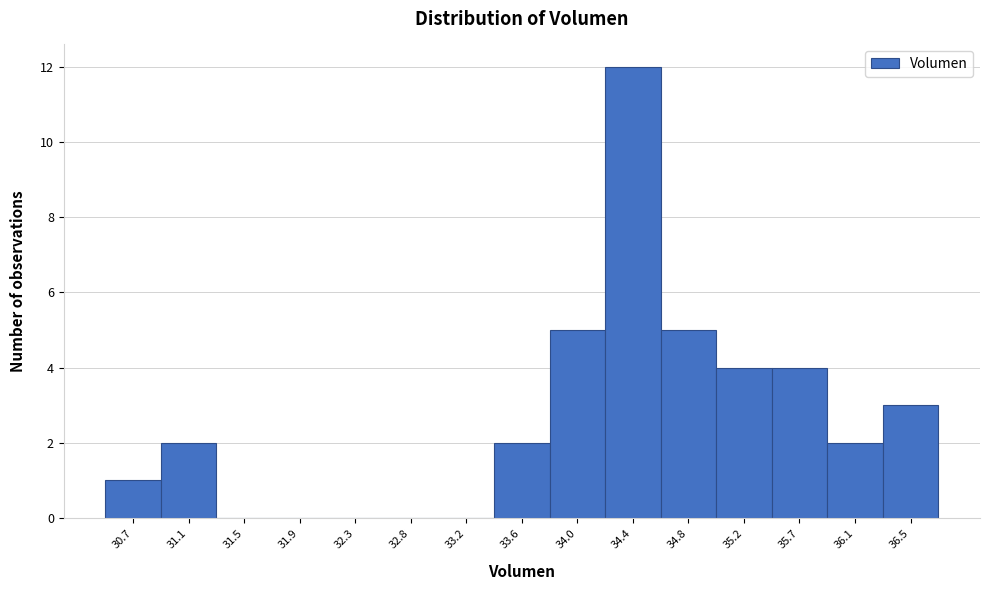

Reading left to right, list all the values displayed in this chart.

30.7=1	31.1=2	31.5=0	31.9=0	32.3=0	32.8=0	33.2=0	33.6=2	34.0=5	34.4=12	34.8=5	35.2=4	35.7=4	36.1=2	36.5=3